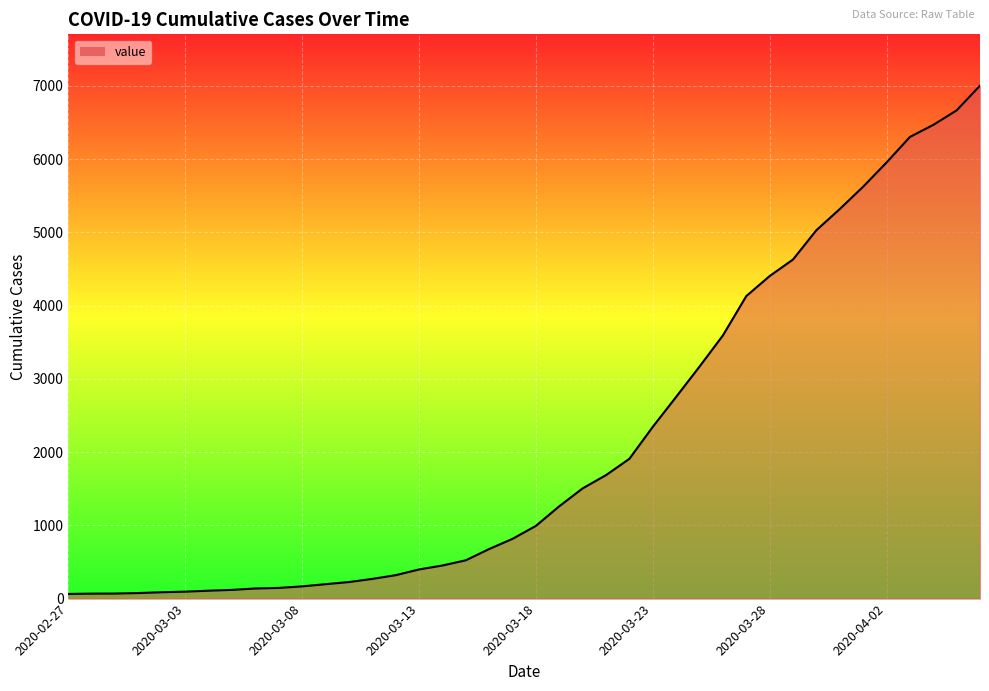

What is the greatest value displayed?

7004